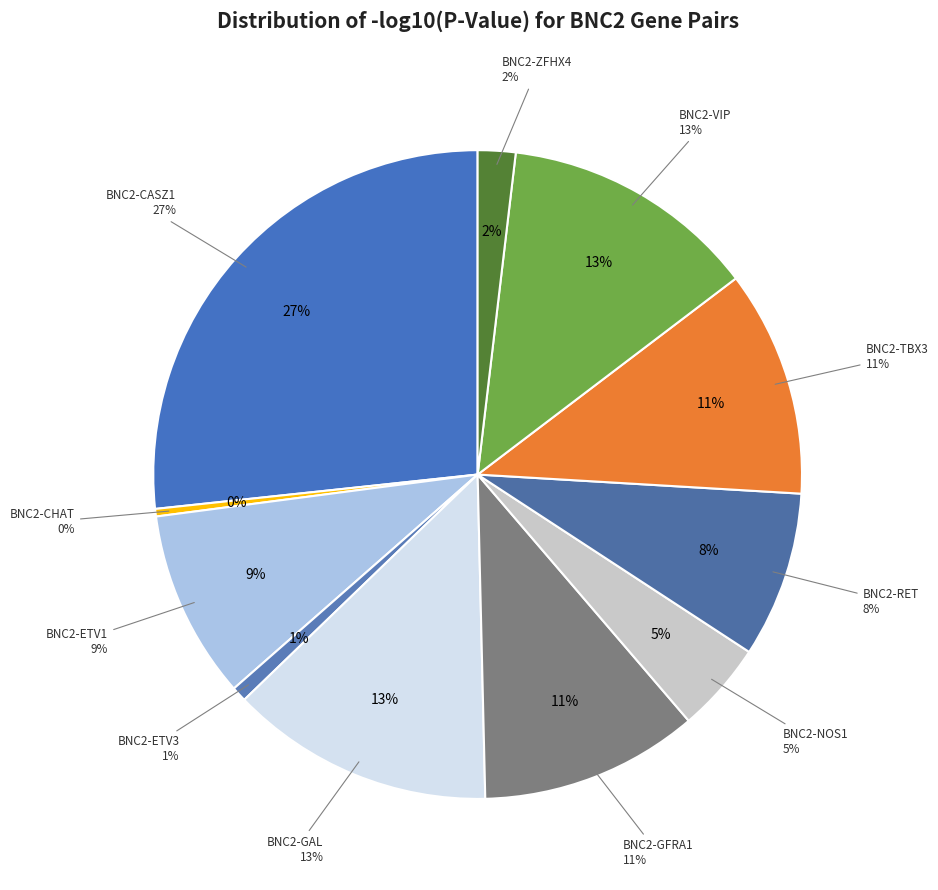

Rank the categories by value from highest to lowest.

BNC2-CASZ1, BNC2-GAL, BNC2-VIP, BNC2-TBX3, BNC2-GFRA1, BNC2-ETV1, BNC2-RET, BNC2-NOS1, BNC2-ZFHX4, BNC2-ETV3, BNC2-CHAT